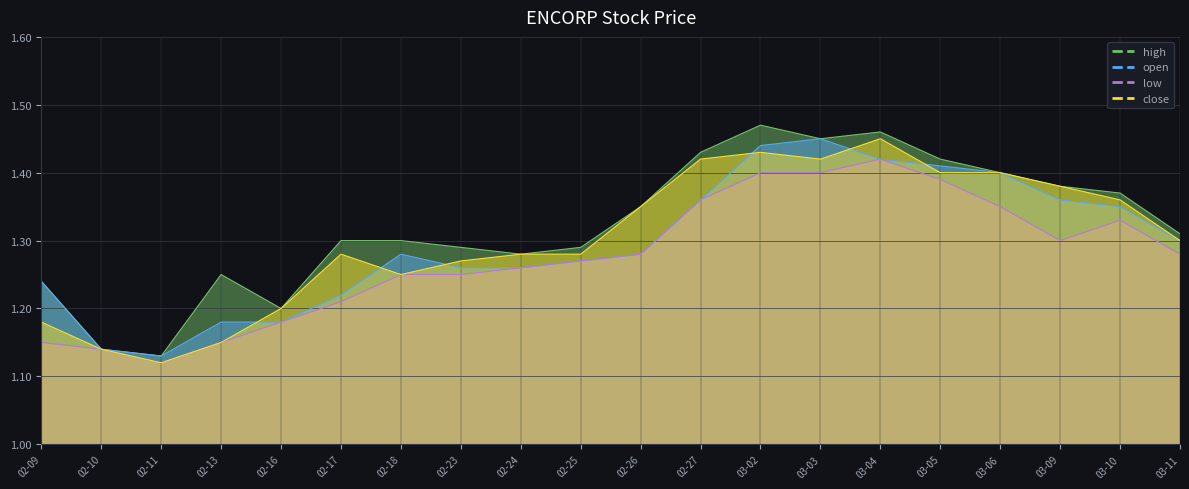

Read the high value at 02-27.

1.4